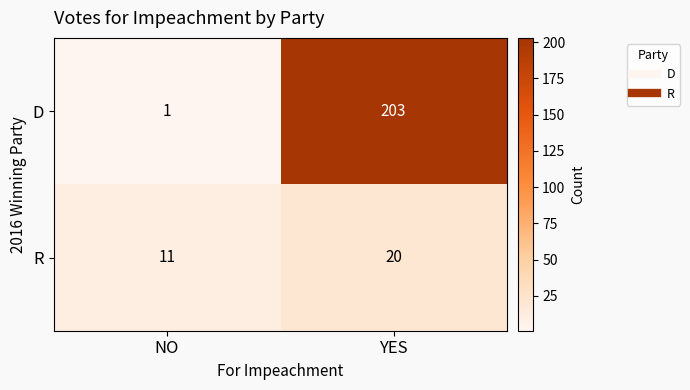

How many categories are shown in the chart?

2